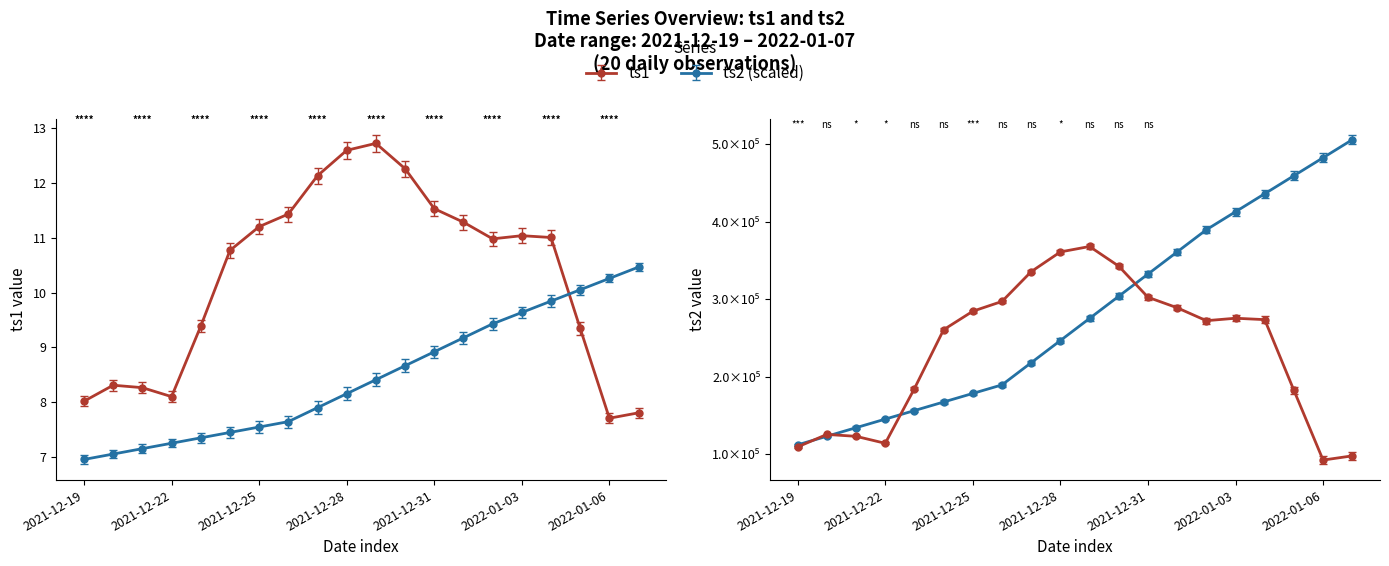

What is the sum of the ts2 values at 2021-12-29 and 2021-12-24?

15.8